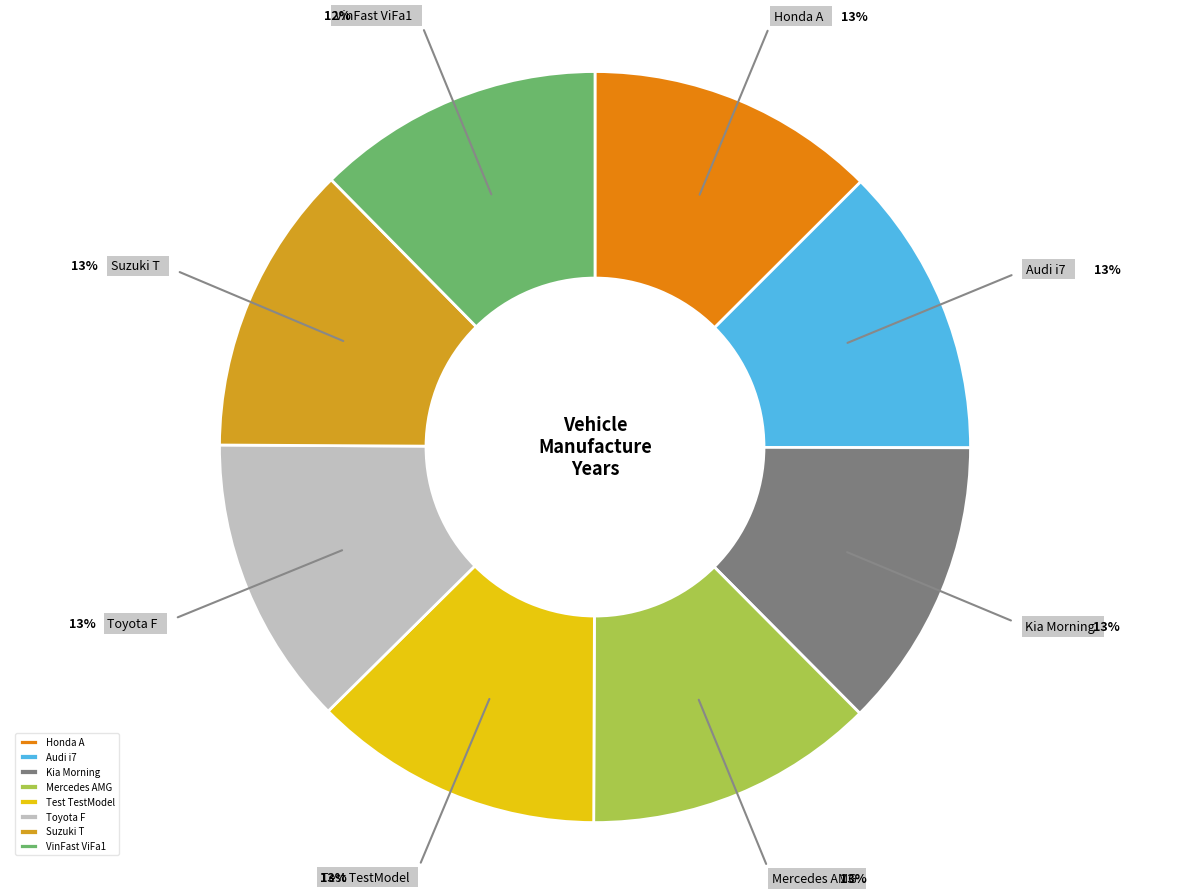

Count the number of slices in the pie.

8